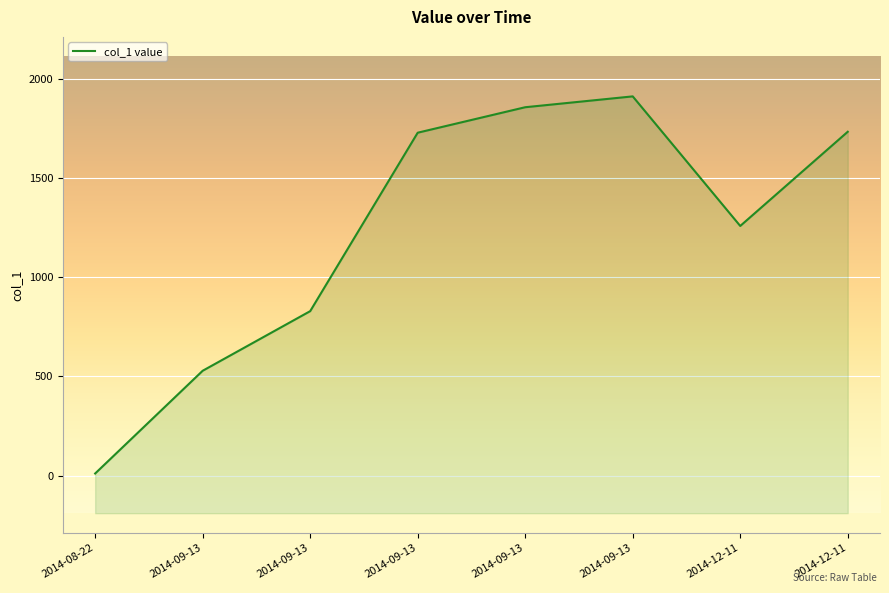

At which category does the data reach its first local peak?

2014-09-13